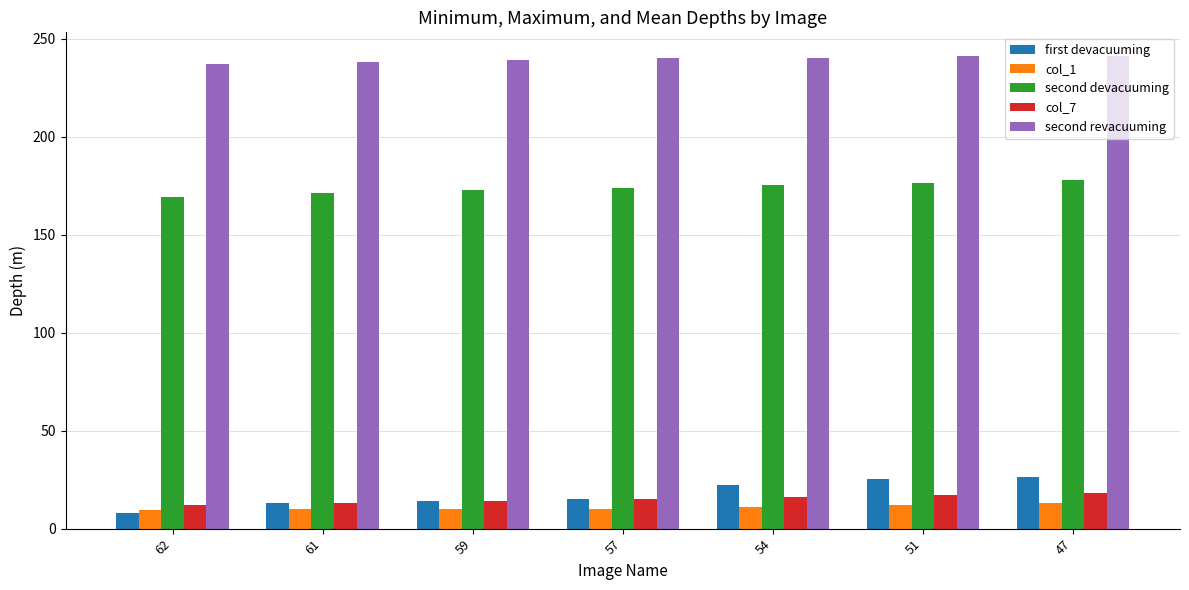

What is the total value across all series at 62?

436.0